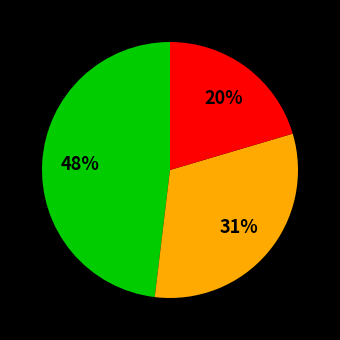

Is there a majority slice in this chart?

No